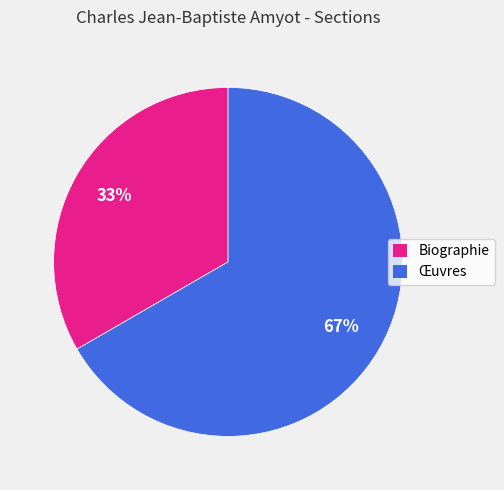

Combined, do Œuvres and Biographie account for over 50%?

Yes